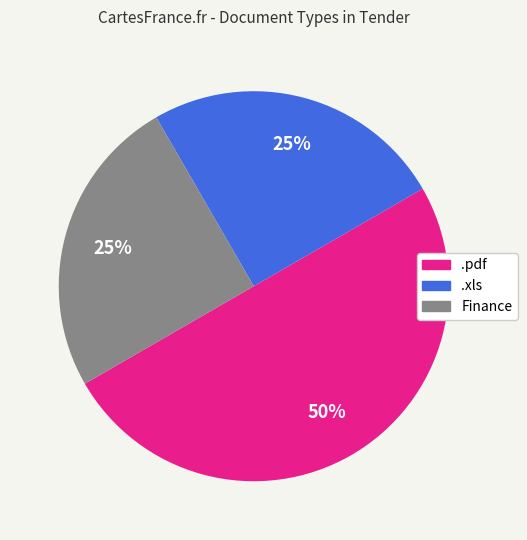

The .pdf slice represents 50% of the pie. True or false?

True